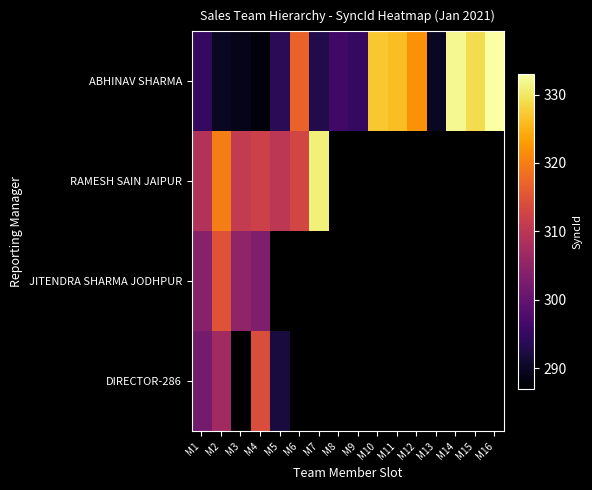

Which series has the largest range (max minus min)?

ABHINAV SHARMA